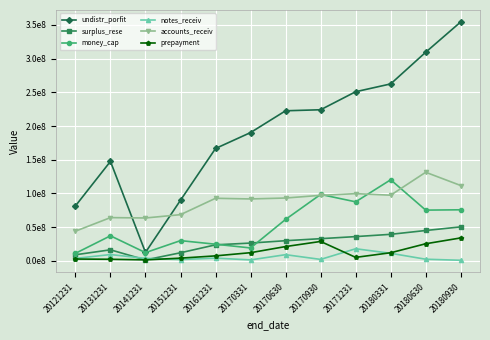

At which category is the sum across all series the highest?

20180930